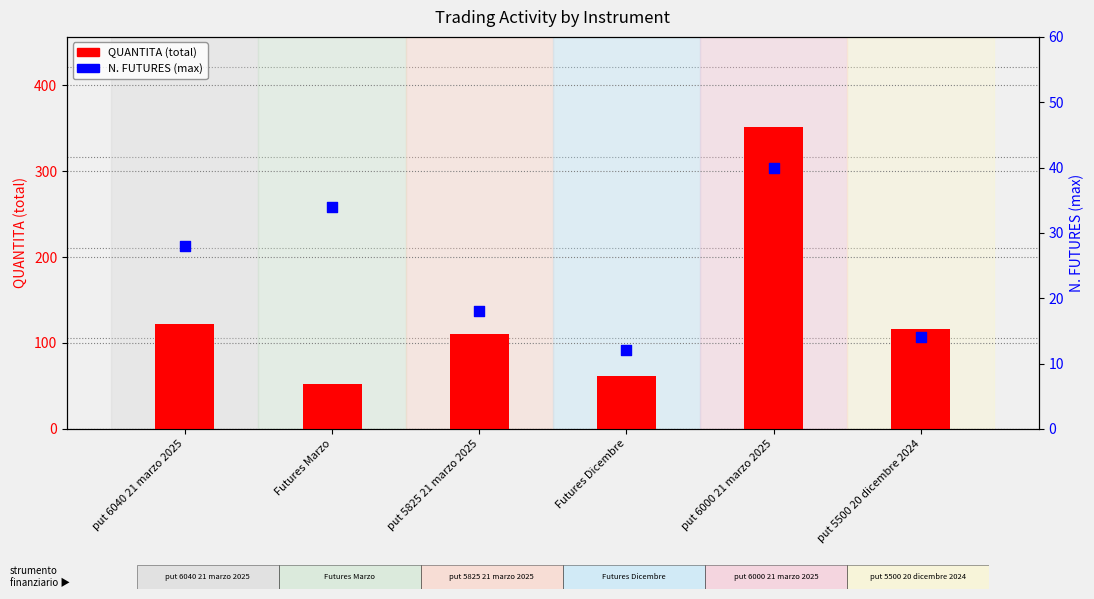

What are all the series names shown in the legend?

QUANTITA (total), N. FUTURES (max)